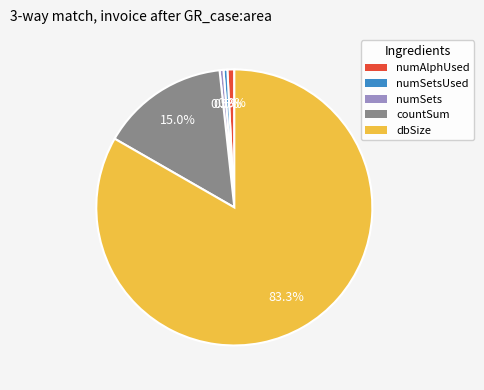

Is there any slice that represents more than half of the pie?

Yes